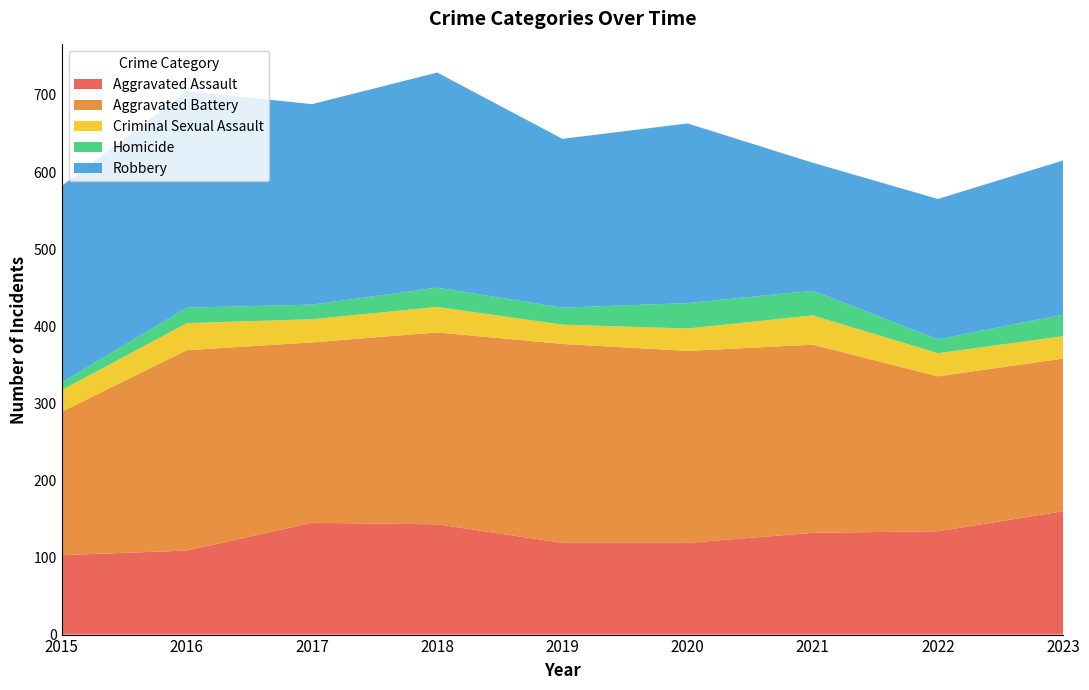

Reading left to right, list all the values displayed in this chart.

Aggravated Assault: 2015=103	2016=109	2017=145	2018=143	2019=119	2020=119	2021=132	2022=134	2023=160
Aggravated Battery: 2015=186	2016=260	2017=234	2018=249	2019=258	2020=249	2021=244	2022=201	2023=198
Criminal Sexual Assault: 2015=28	2016=35	2017=30	2018=33	2019=25	2020=29	2021=38	2022=30	2023=29
Homicide: 2015=10	2016=20	2017=19	2018=25	2019=22	2020=33	2021=32	2022=18	2023=28
Robbery: 2015=255	2016=281	2017=260	2018=279	2019=219	2020=233	2021=166	2022=182	2023=200